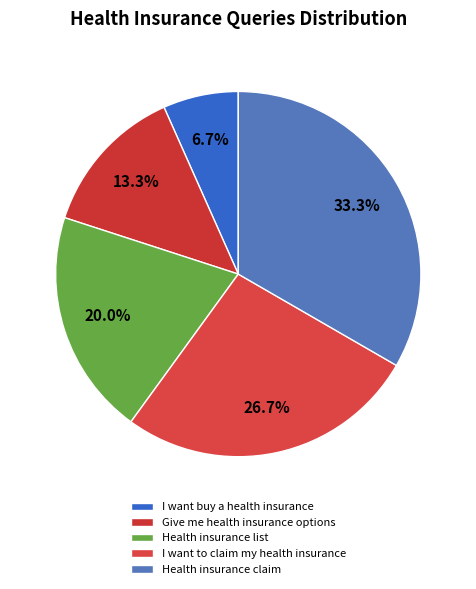

To the nearest percent, what is the combined percentage of I want buy a health insurance and Give me health insurance options?

20%